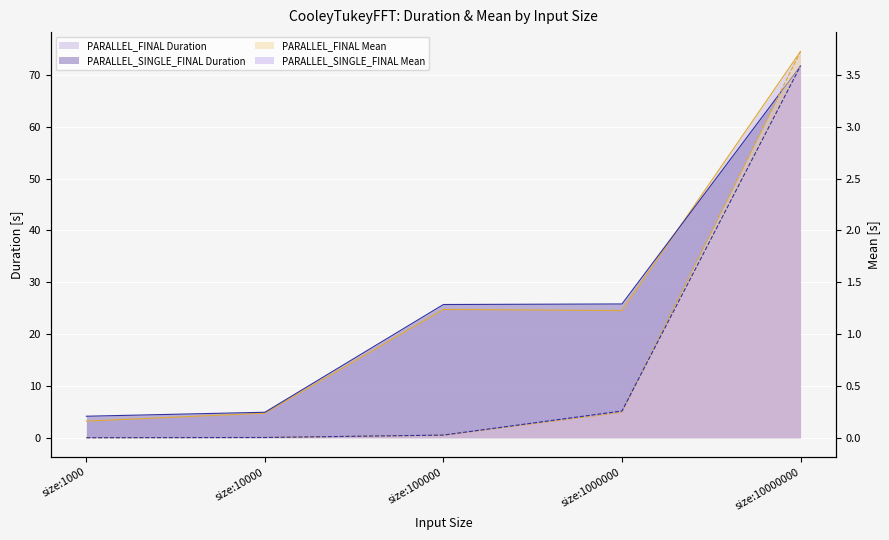

What is the value of the PARALLEL_SINGLE_FINAL Duration point at the 4th from the left?

25.8